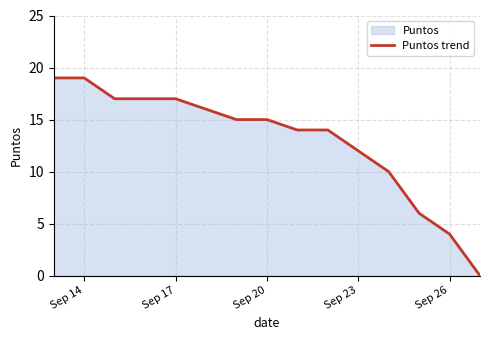

Is it true that the value at Sep 26 is 5?

False